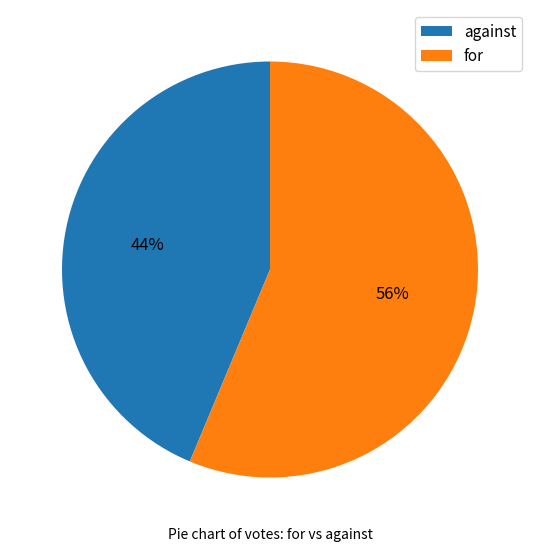

How many segments does this pie chart have?

2